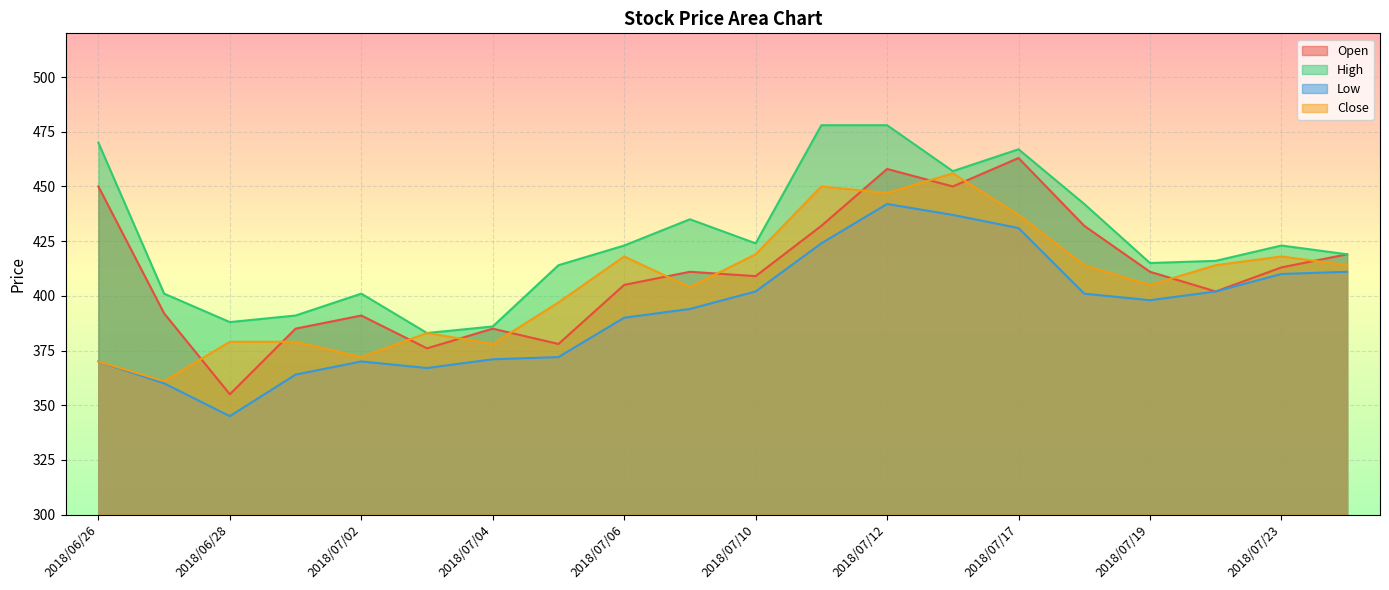

At which label is Close closest to 408?

2018/07/19